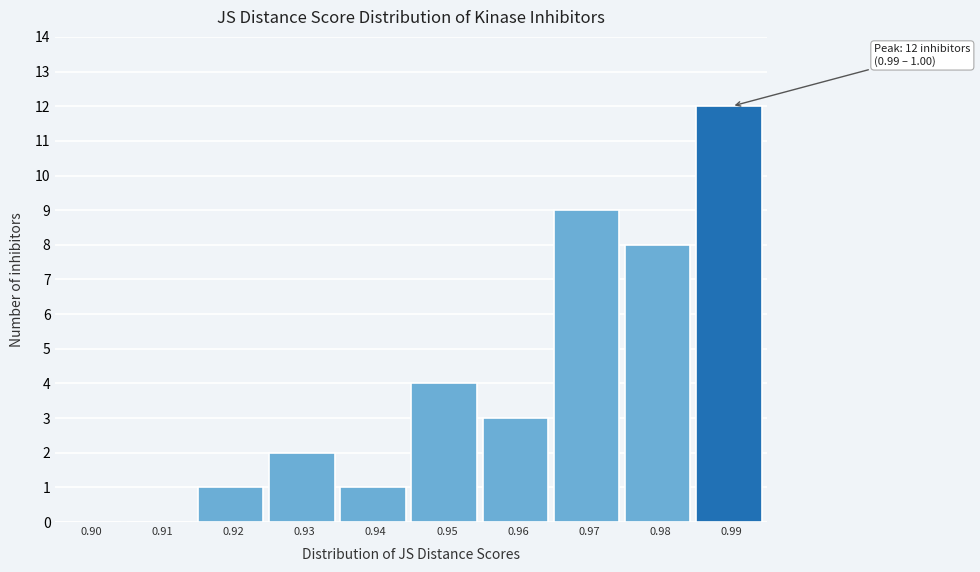

Reading right to left, list all the values displayed in this chart.

0.99=12	0.98=8	0.97=9	0.96=3	0.95=4	0.94=1	0.93=2	0.92=1	0.91=0	0.90=0